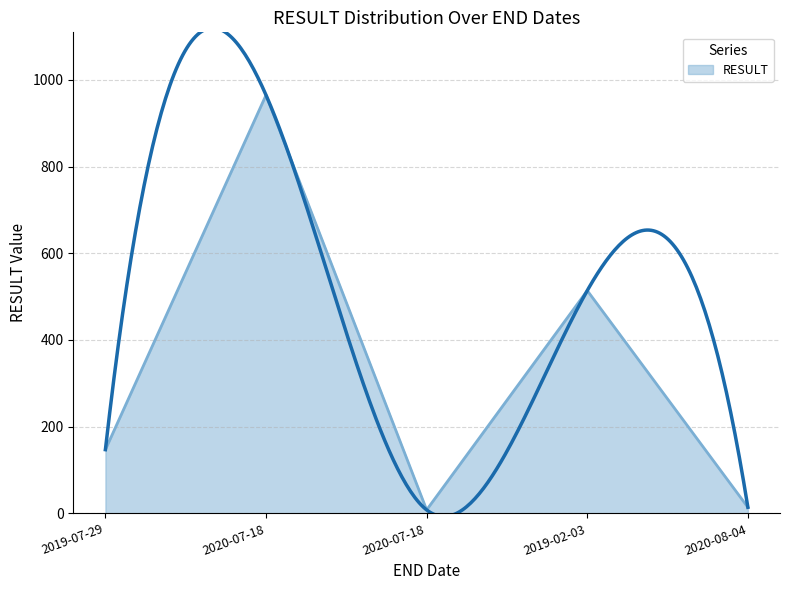

What is the value of the 5th point from the left?

14